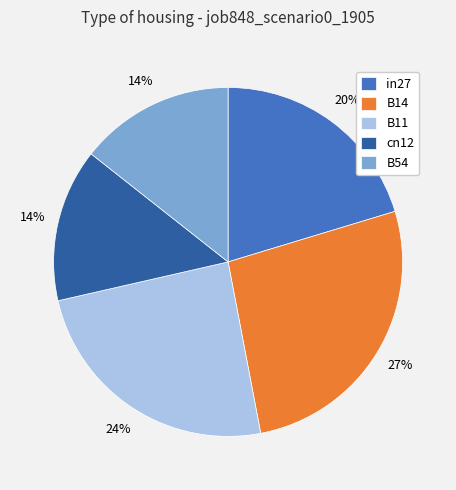

How many segments does this pie chart have?

5